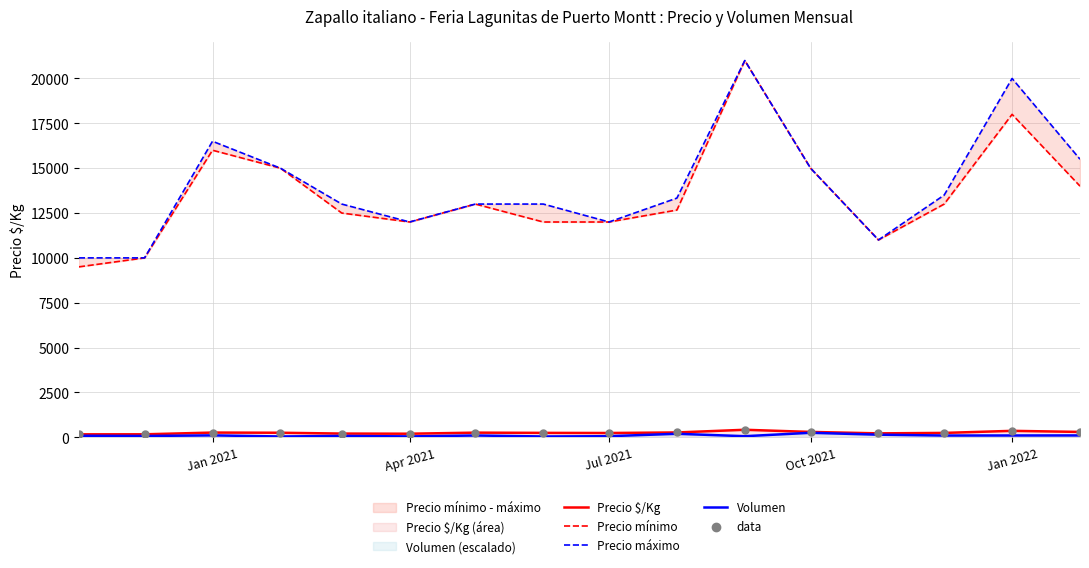

At how many categories does at least one series exceed 10325?

14